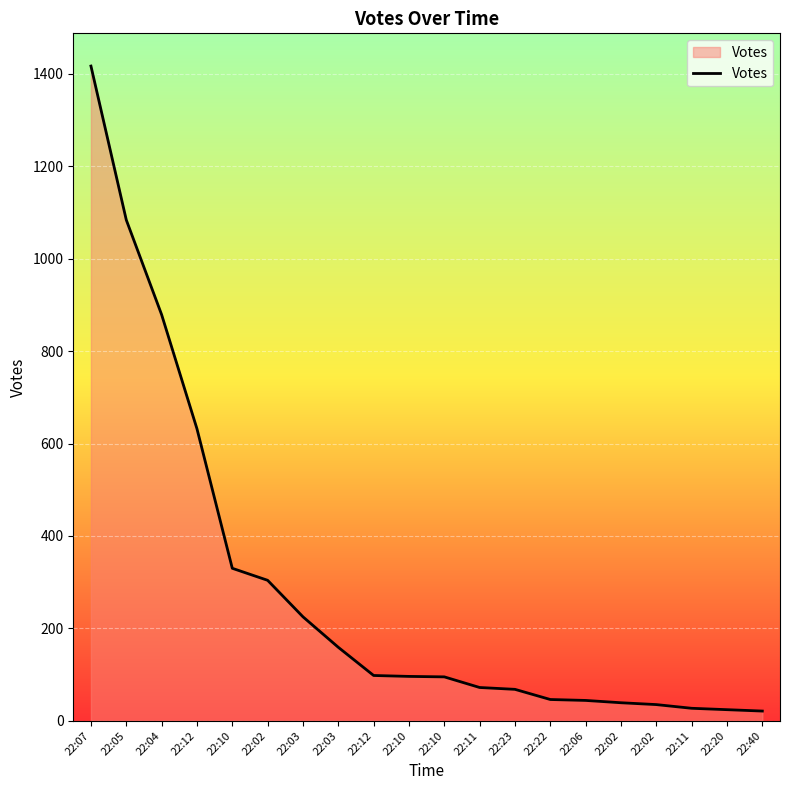

At which label is the value closest to 719?

22:12